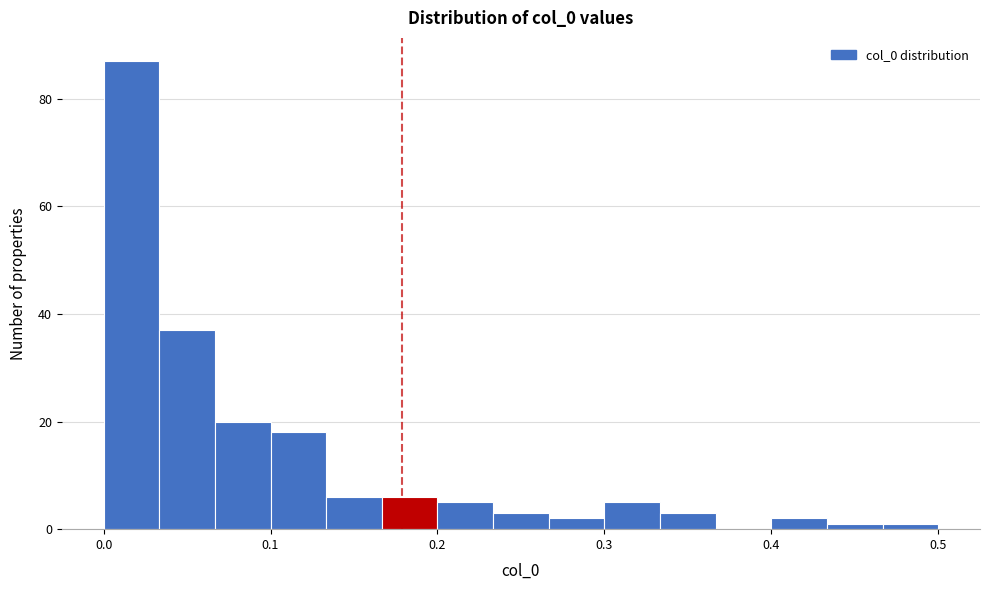

Read against the x-axis, roughly where is the centre of the tallest bar?

0.02